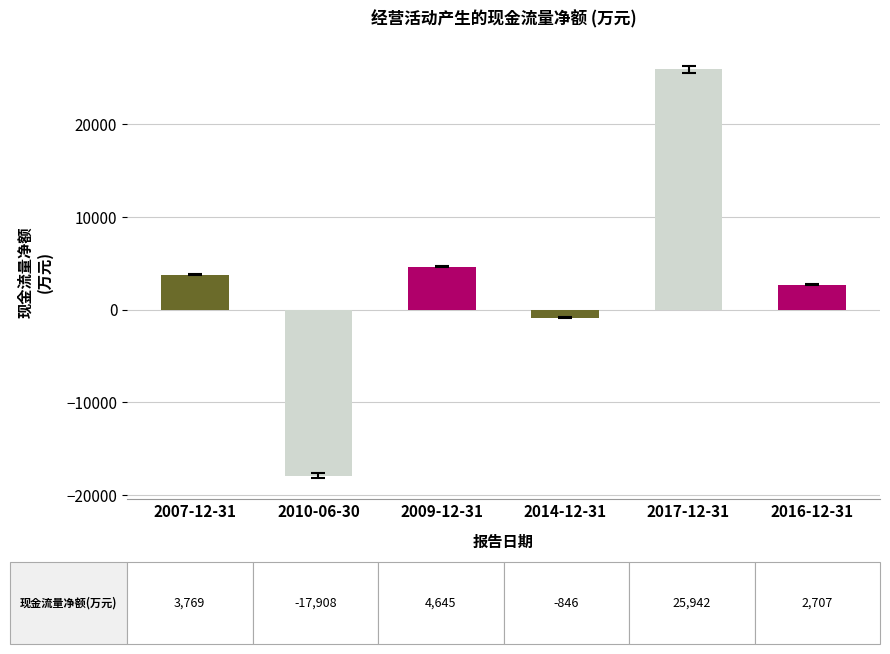

How many bars are there in total?

6